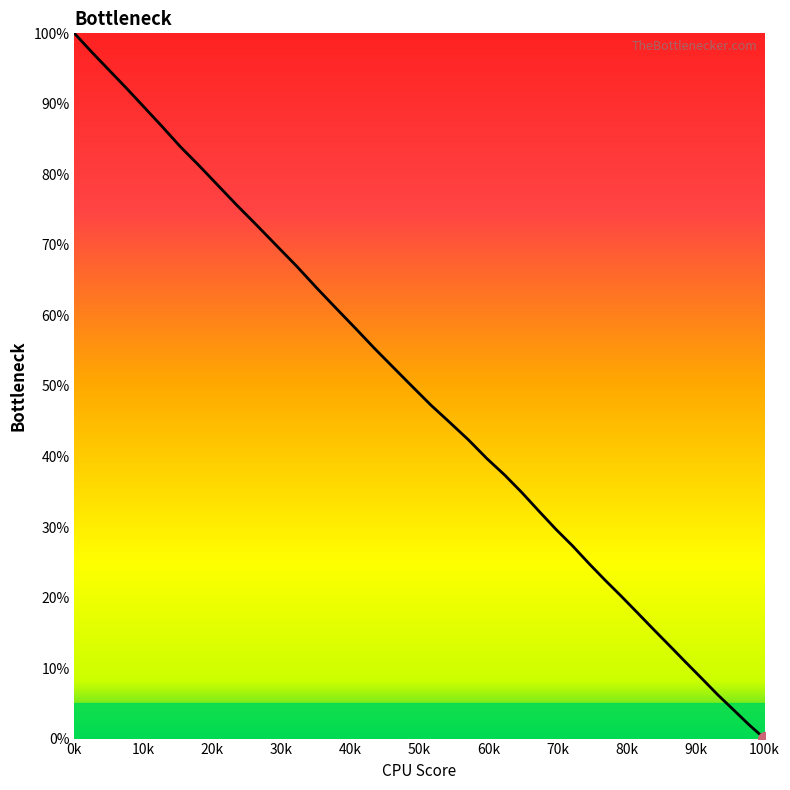

Which label corresponds to the smallest value in the chart?

100k